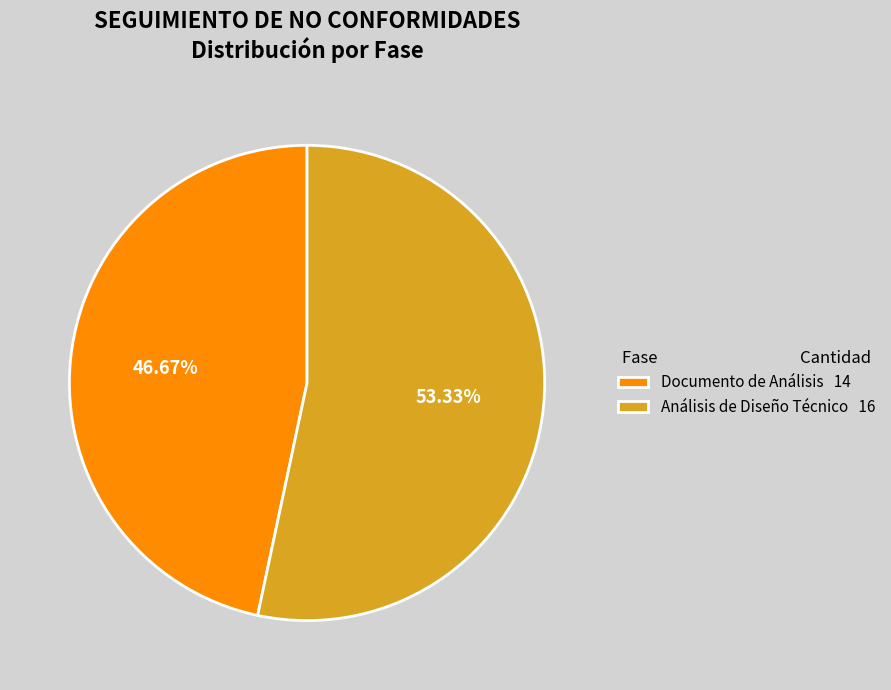

Which category accounts for the majority?

Análisis de Diseño Técnico